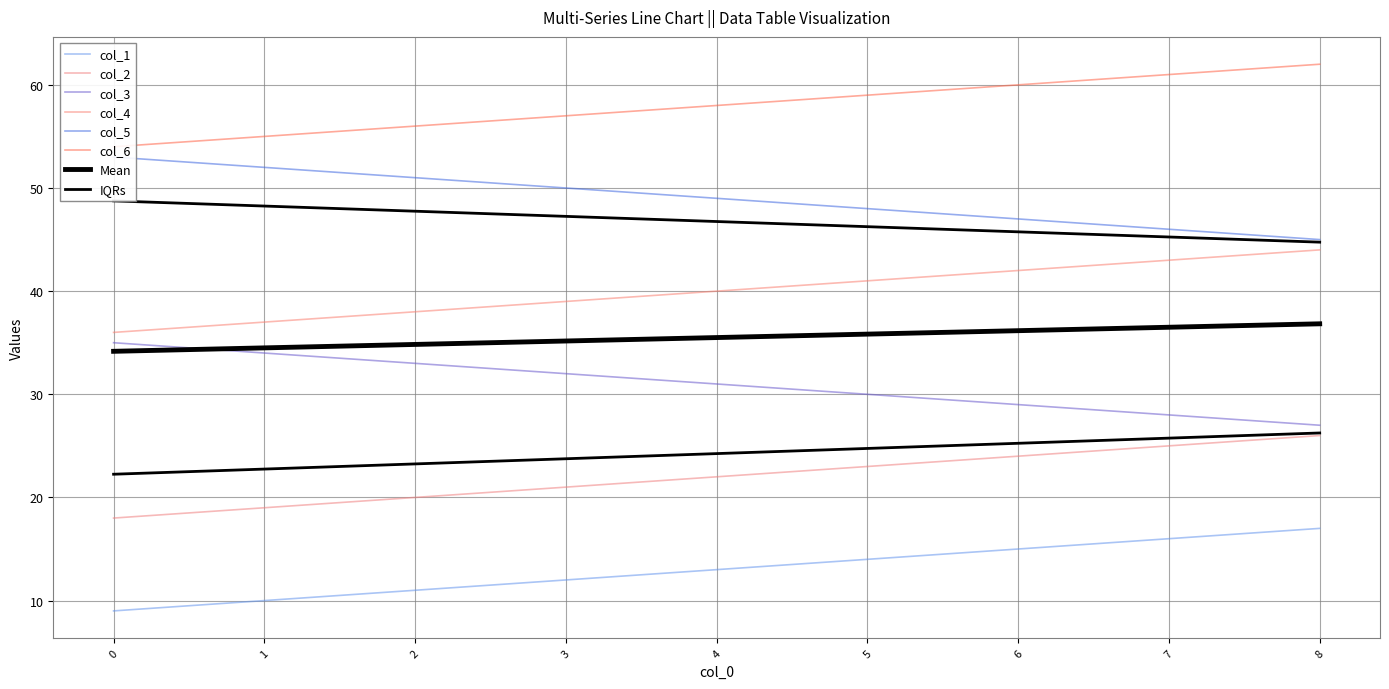

At which category is the sum across all series the highest?

8